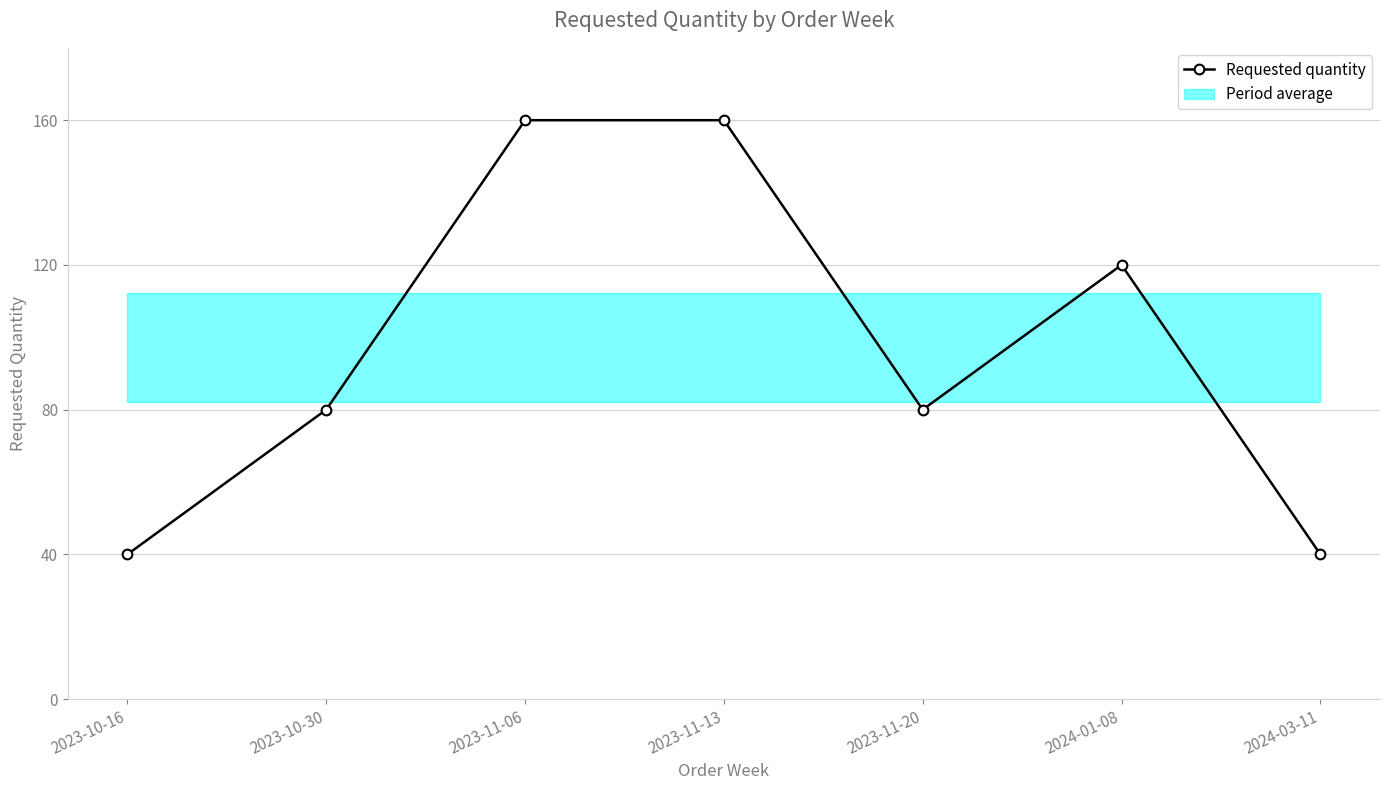

How many data points are less than 80?

2